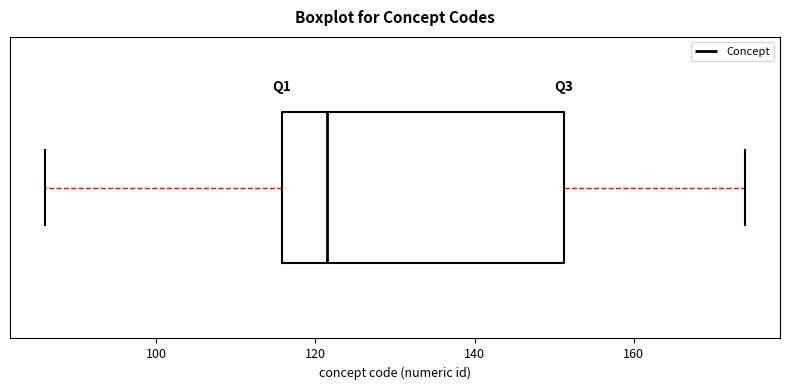

Transcribe this box plot: give where the median line is, the range the box spans, and where the two whiskers end, as read against the x-axis. The values are not printed on the chart, so give them approximately, as read against the axis.

median 122, box 116 to 152, whiskers 86 to 174